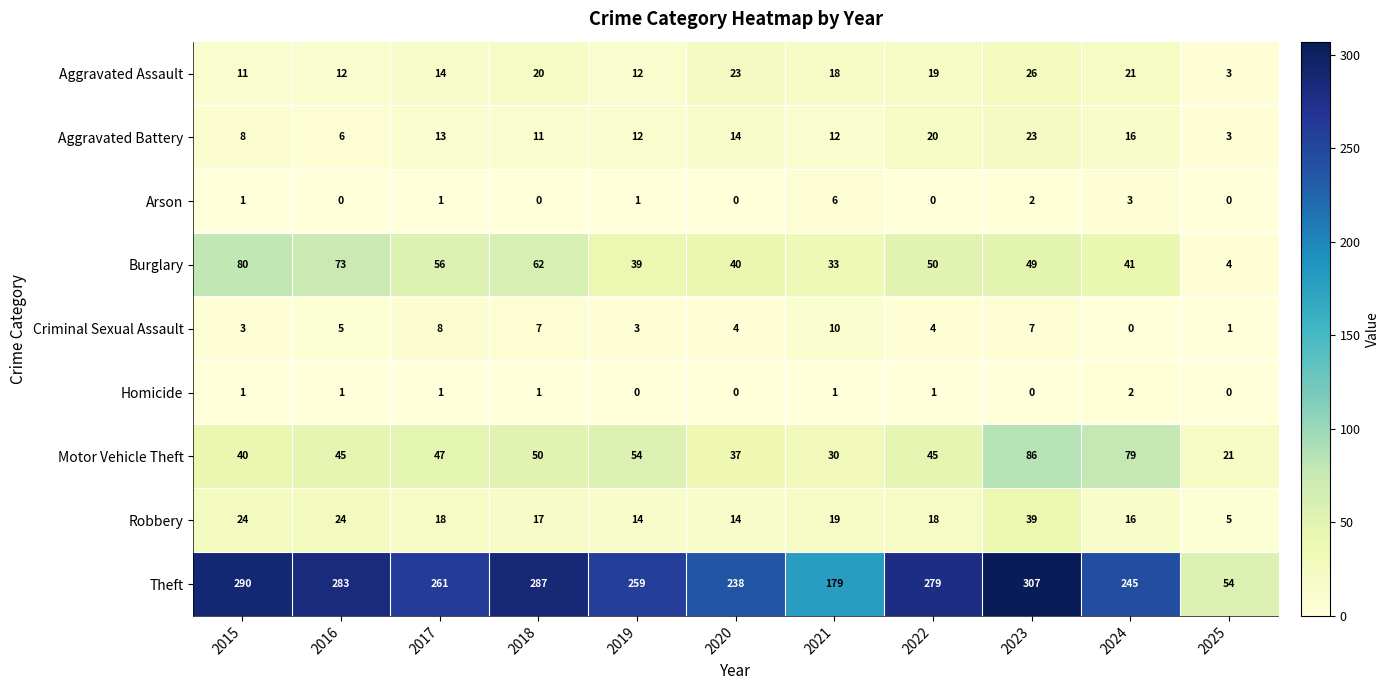

At which label does Aggravated Battery first exceed 12?

2017